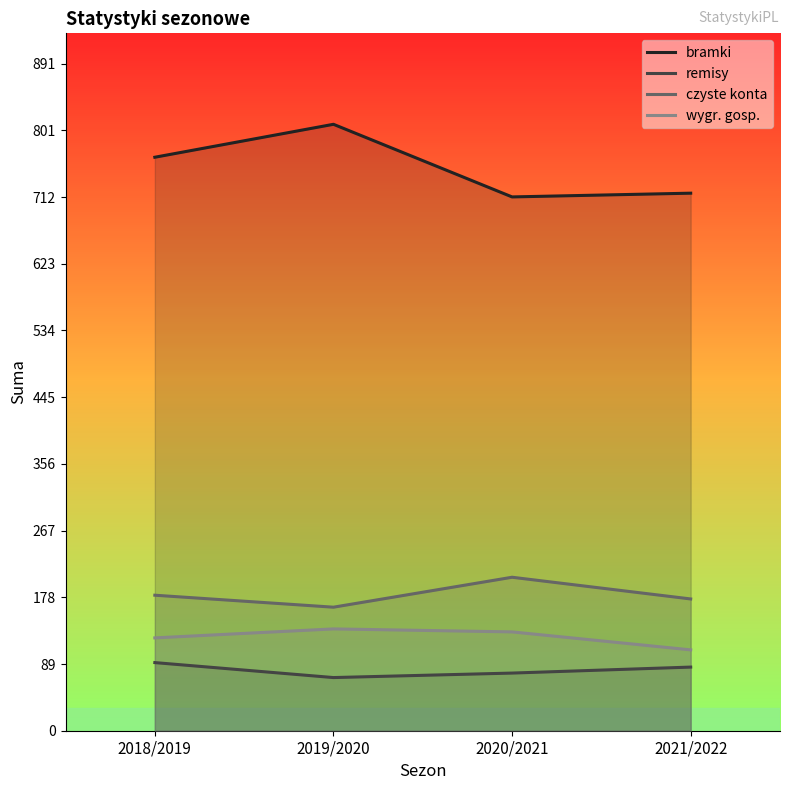

Reading right to left, what are all the values shown in this chart?

bramki: 718	713	810	766
remisy: 85	77	71	91
czyste konta: 176	205	165	181
wygr. gosp.: 108	132	136	124